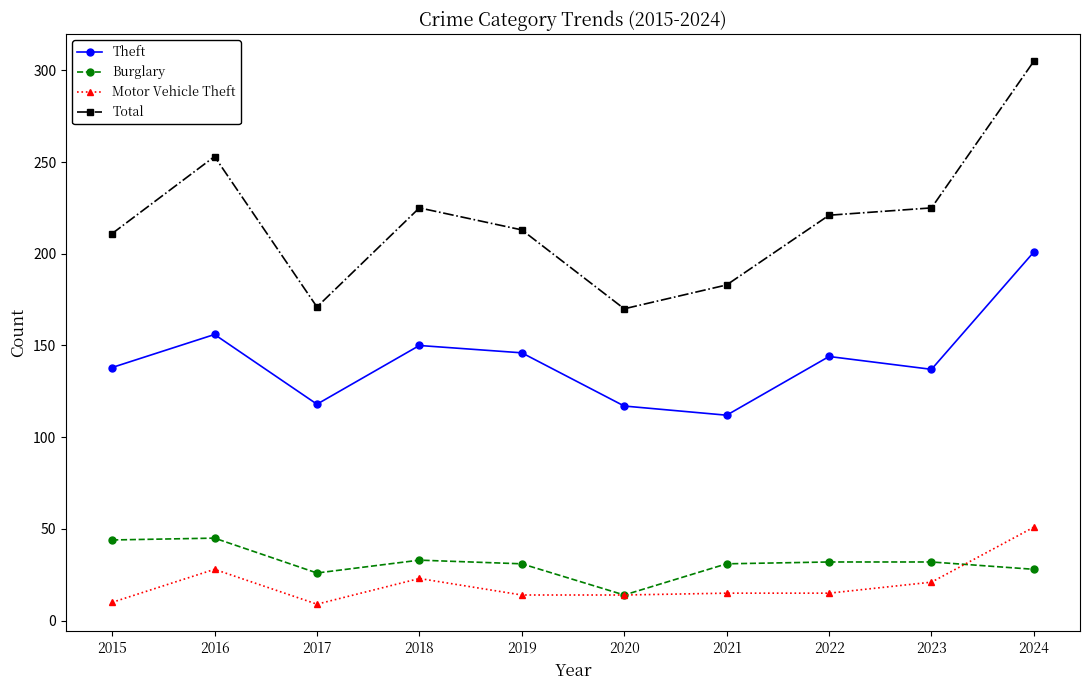

The value of Total at 2019 is 296. True or false?

False